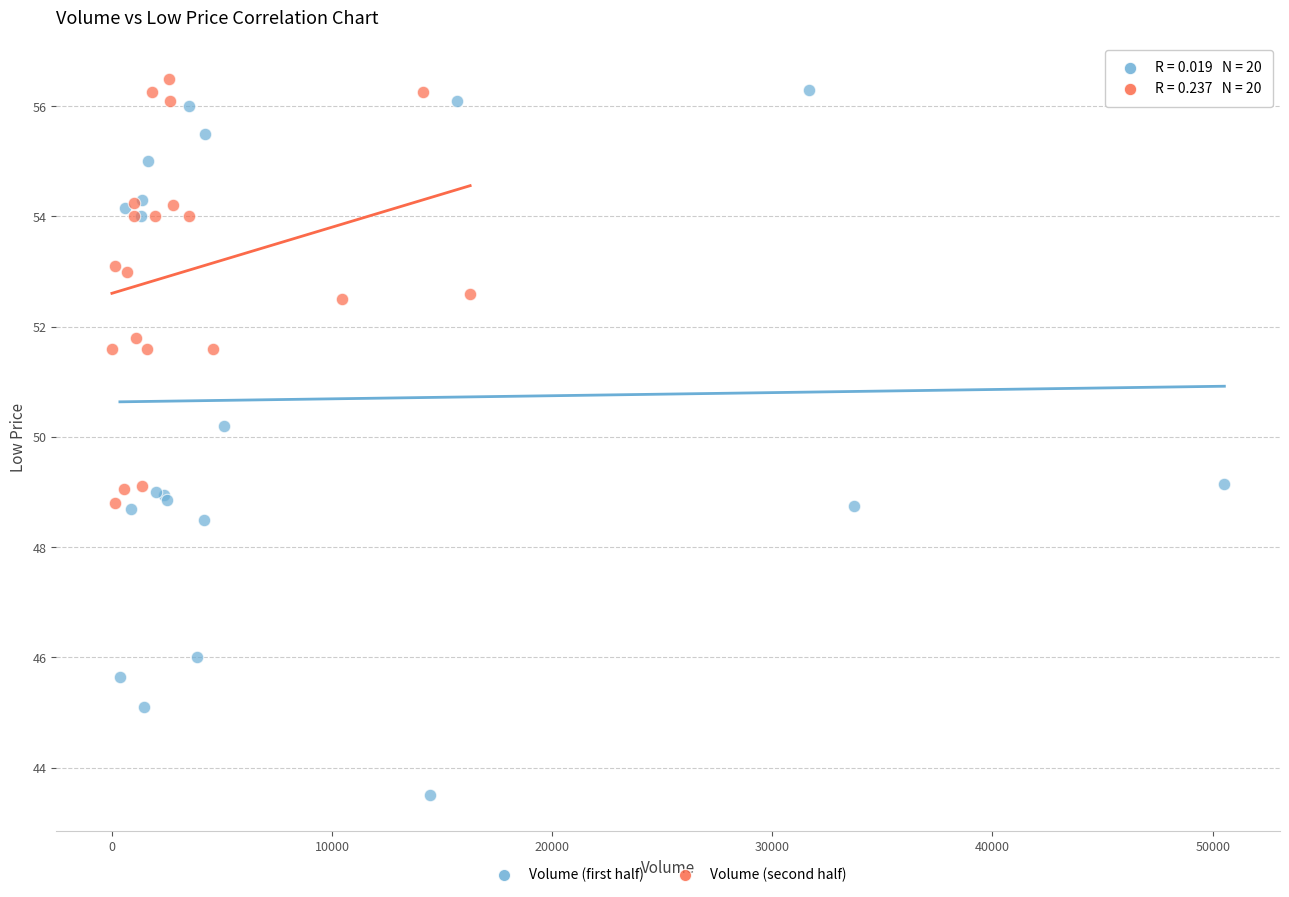

What are all the series names shown in the legend?

Volume (first half), Volume (second half)